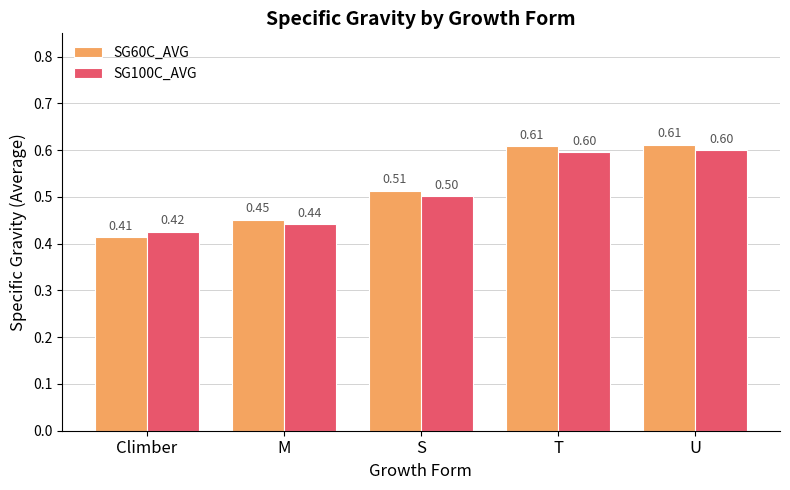

List the series in order of their peak value, lowest first.

SG100C_AVG, SG60C_AVG